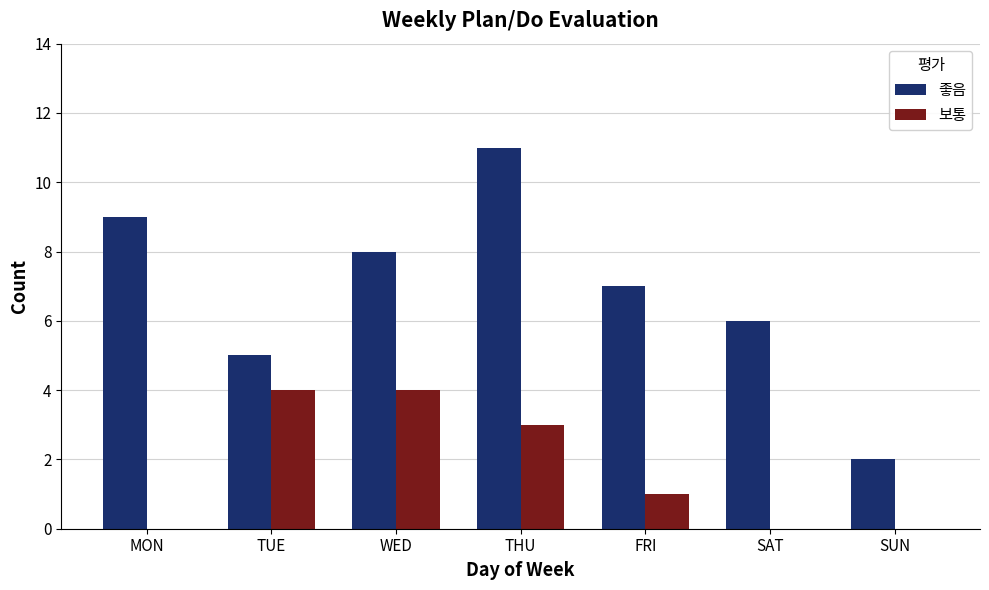

Reading left to right, extract all data points from this chart.

좋음: 9	5	8	11	7	6	2
보통: 0	4	4	3	1	0	0